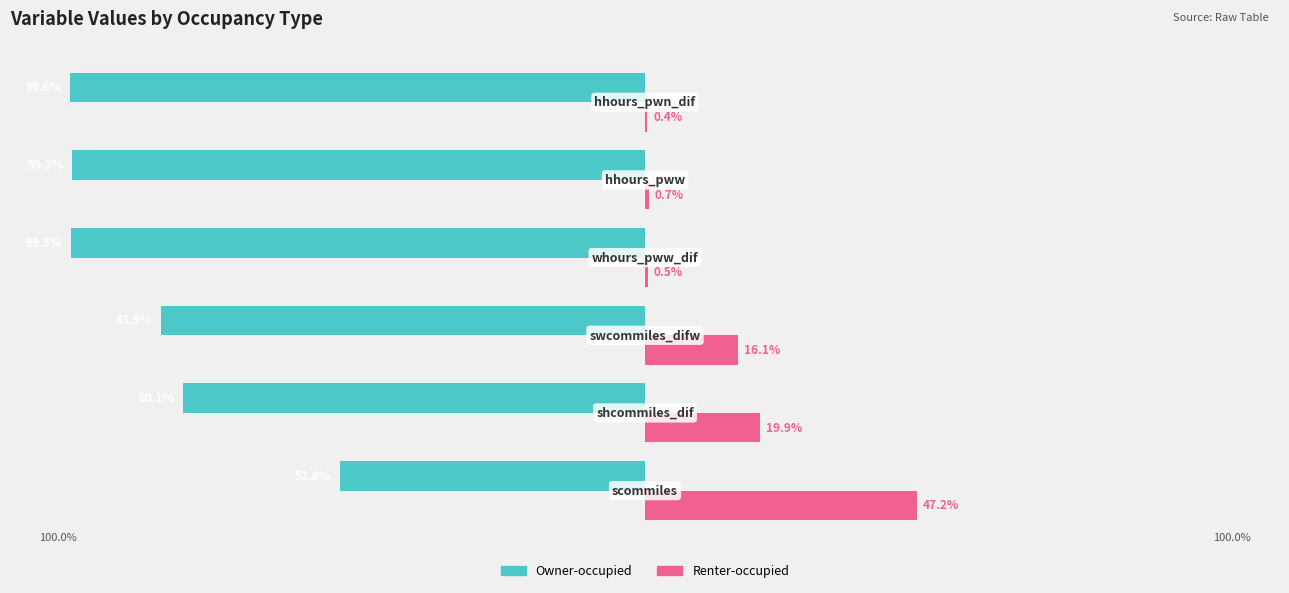

What are all the series names shown in the legend?

Owner-occupied, Renter-occupied